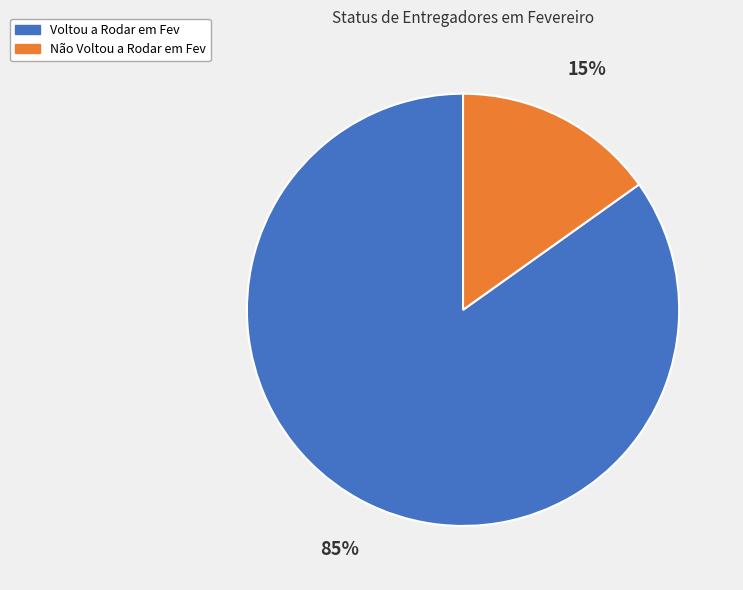

Is it true that Voltou a Rodar em Fev is 73% of the pie?

False